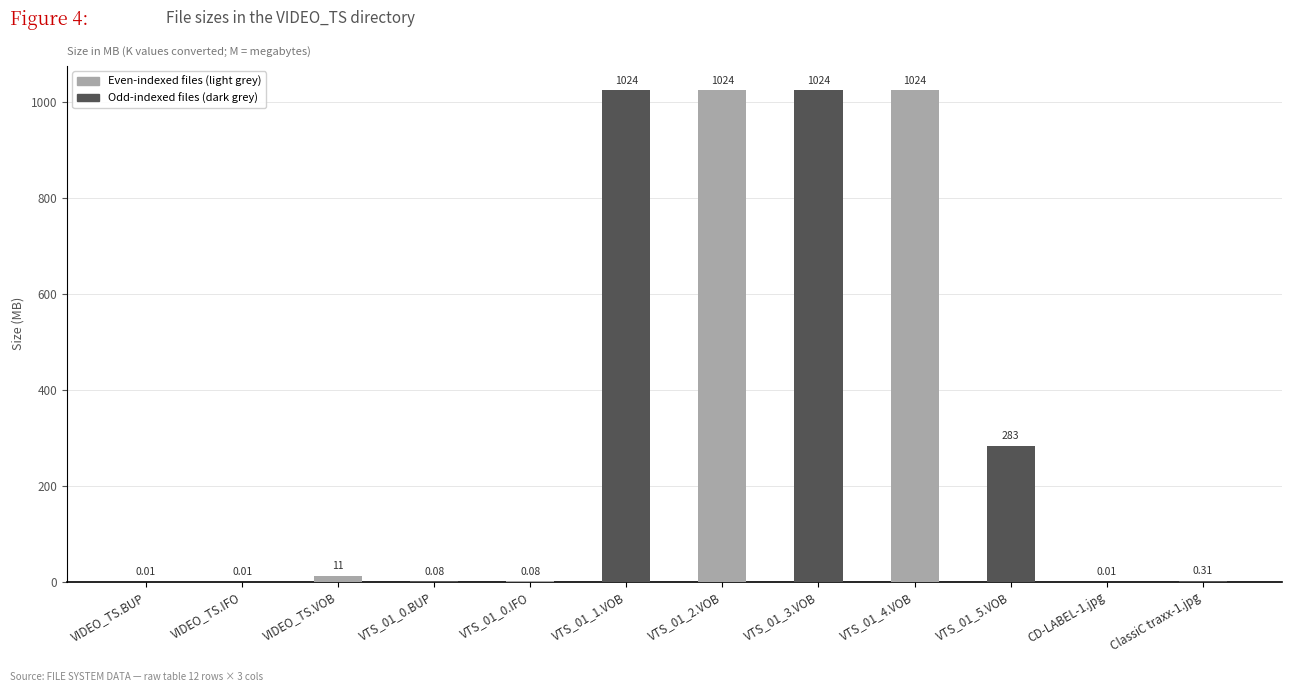

At which label does the data first exceed 10?

VIDEO_TS.VOB